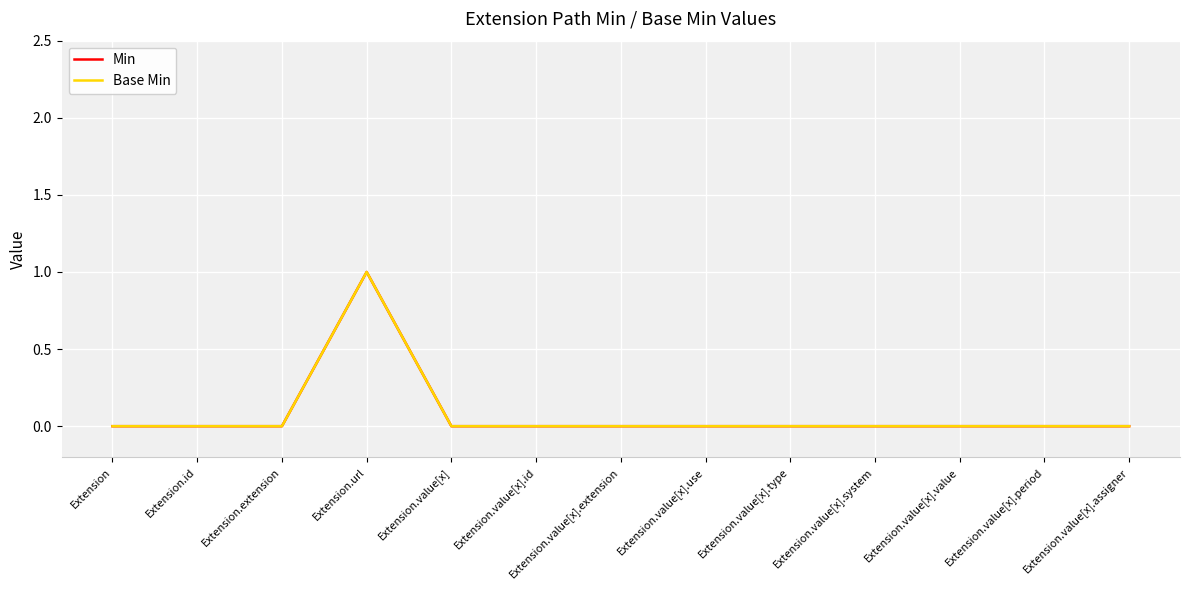

Is this an area chart (filled region under the line)?

No